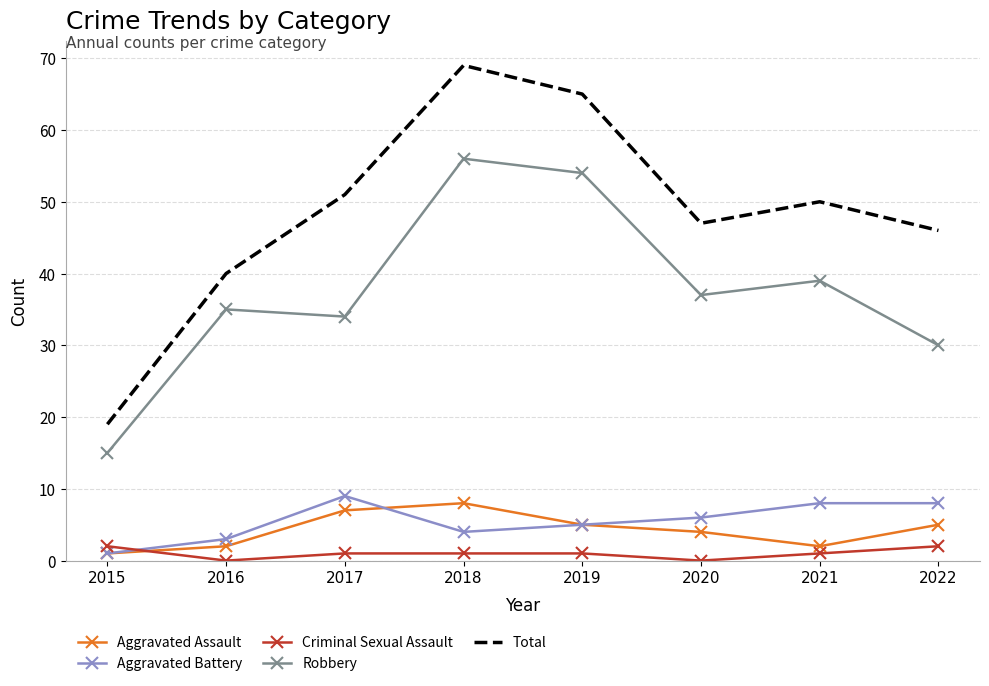

What is the spread (max minus min) of values at 2020?

47